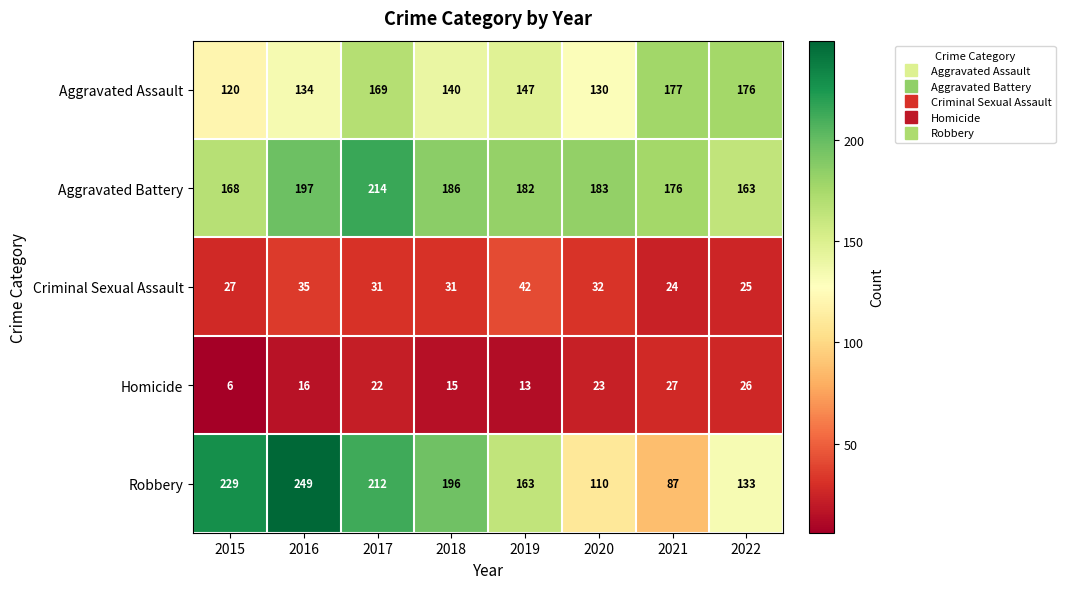

Which category has the lowest value across all series?

2015